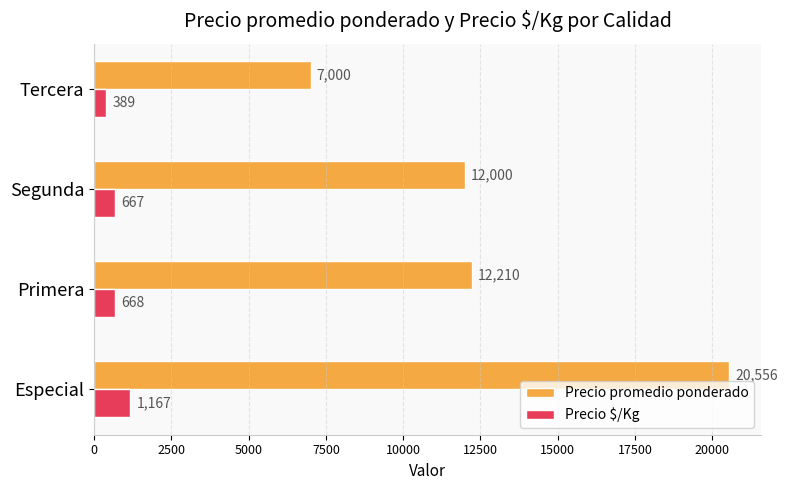

Rank the series by their average value, from highest to lowest.

Precio promedio ponderado, Precio $/Kg